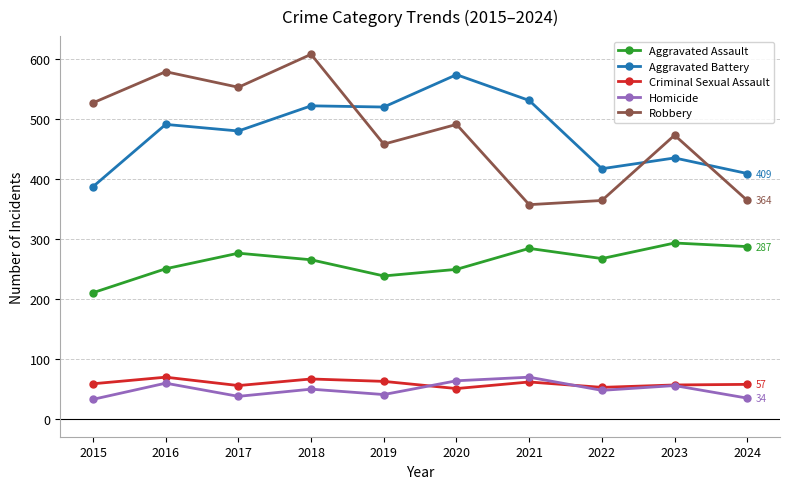

What is the maximum value for Robbery?

608